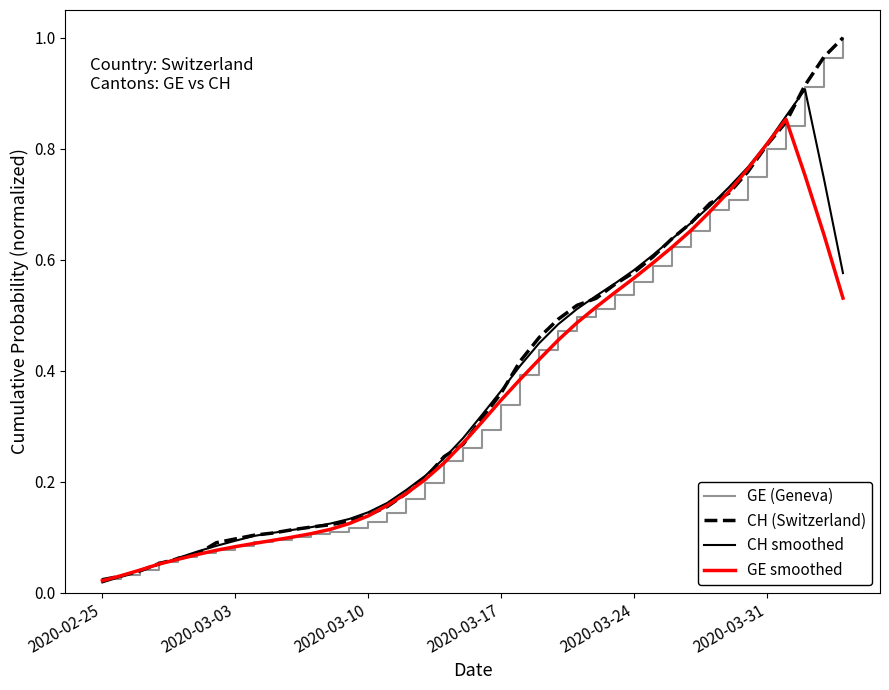

Which series has the largest range (max minus min)?

CH (Switzerland)